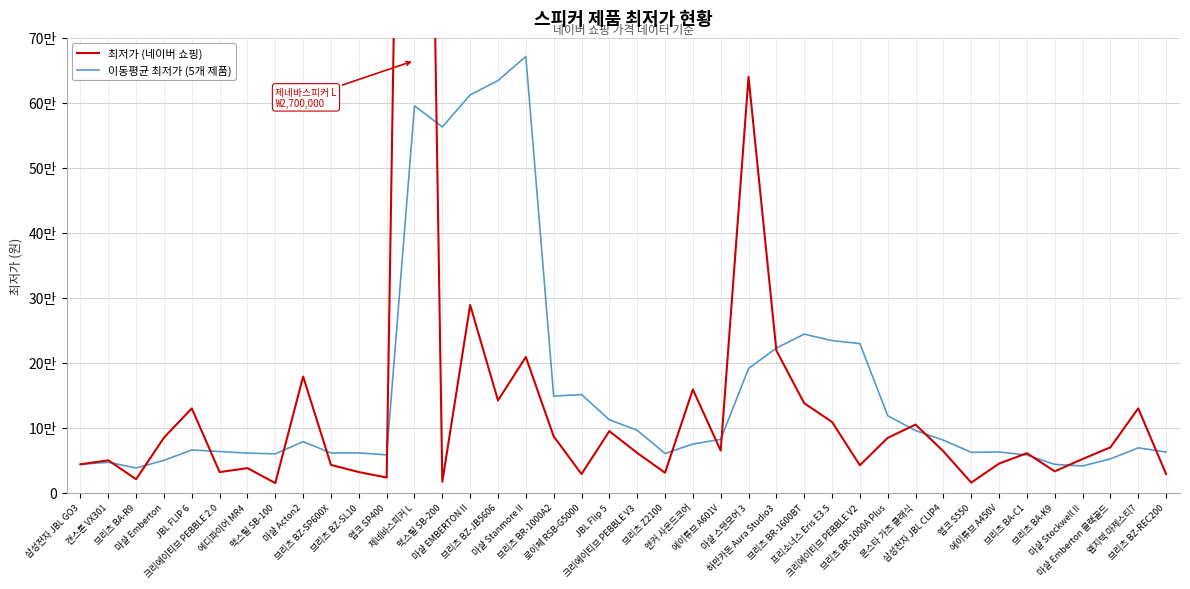

At which category is the sum across all series the highest?

제네바스피커 L